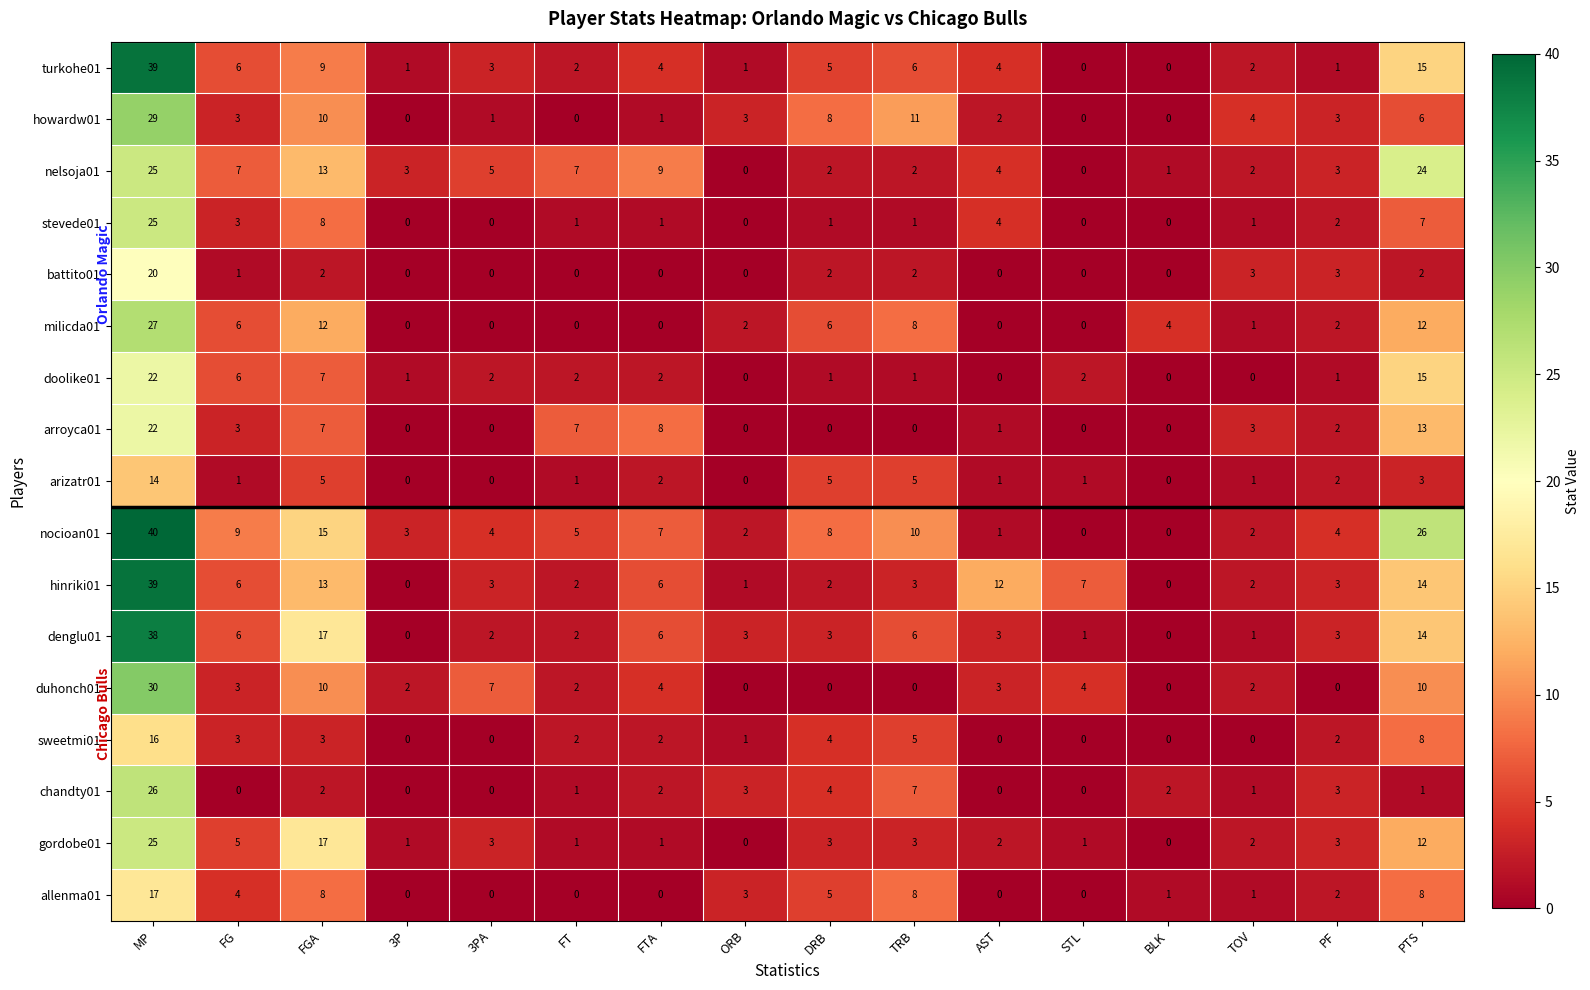

At which label does doolike01 first exceed 2?

MP